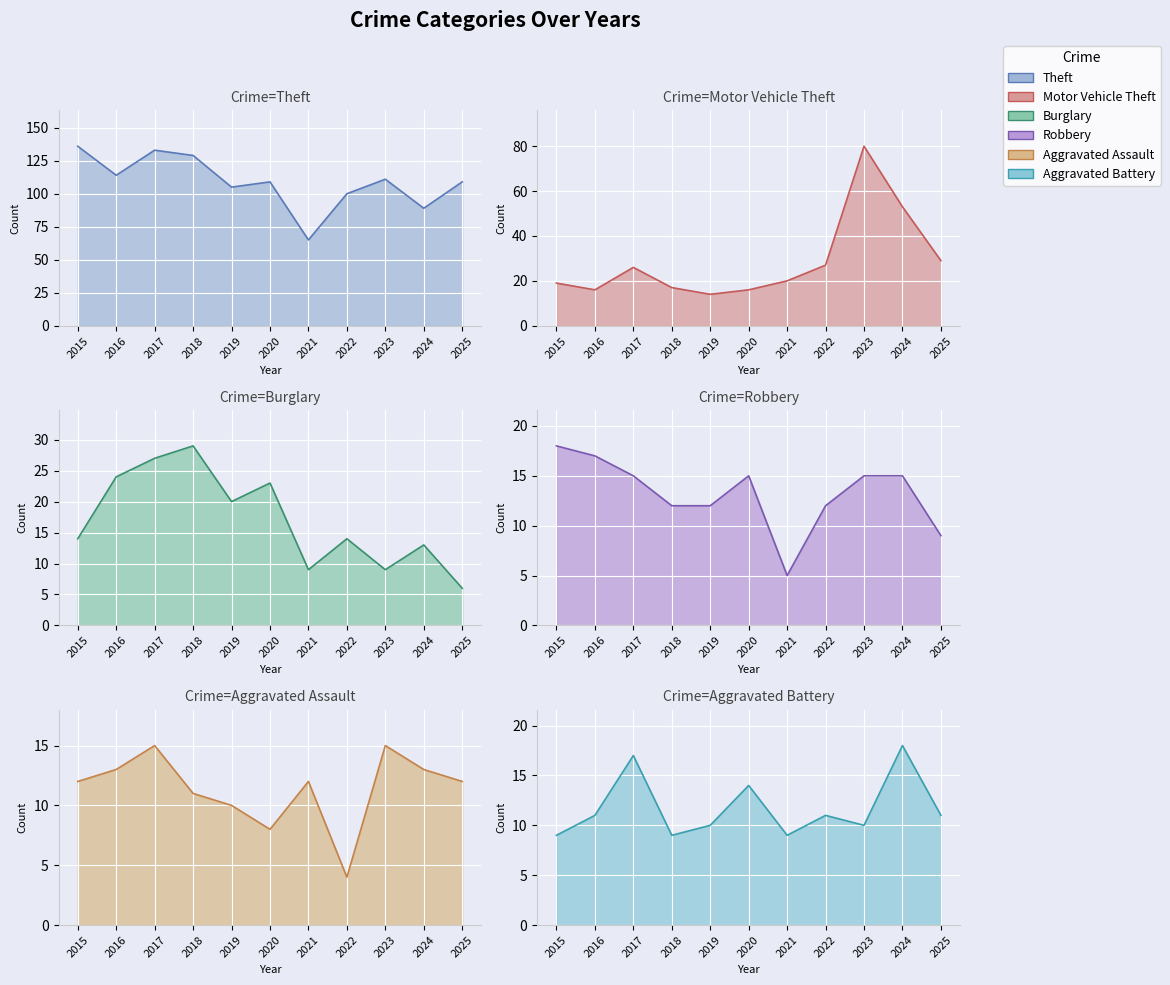

At which category does Motor Vehicle Theft reach its first local peak?

2017